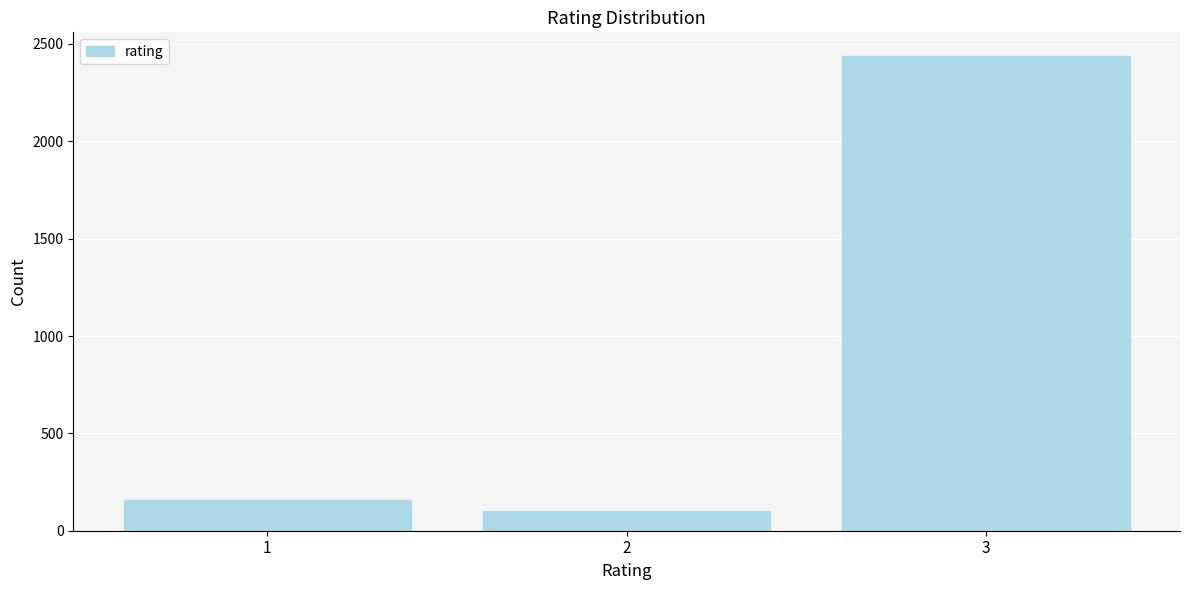

Reading left to right, list all the values displayed in this chart.

159	100	2438